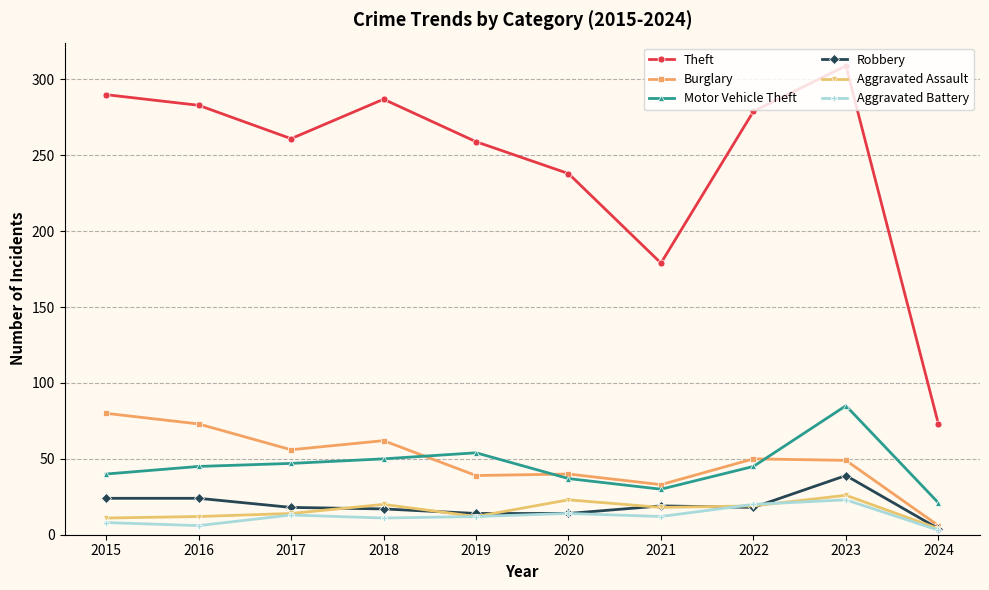

Which series has the widest spread of values?

Theft